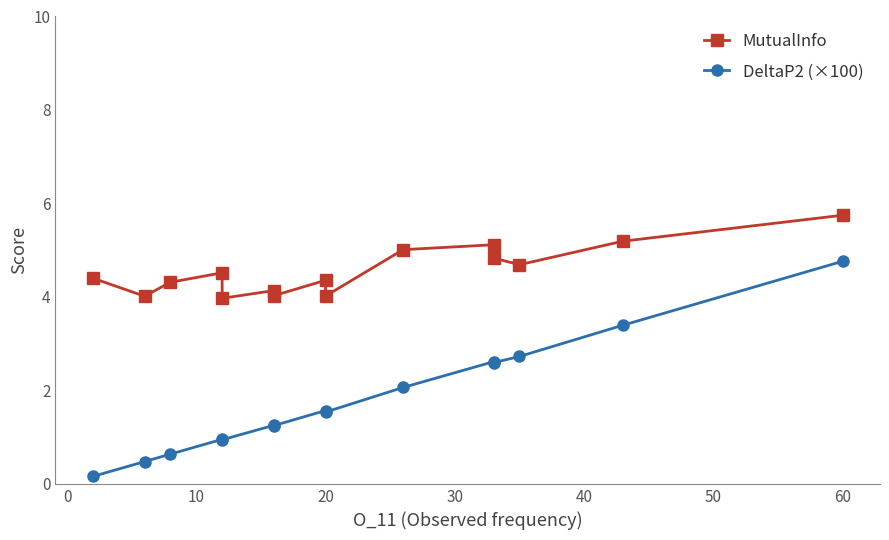

What is the value of the DeltaP2 (×100) point at the 5th from the left?

0.9